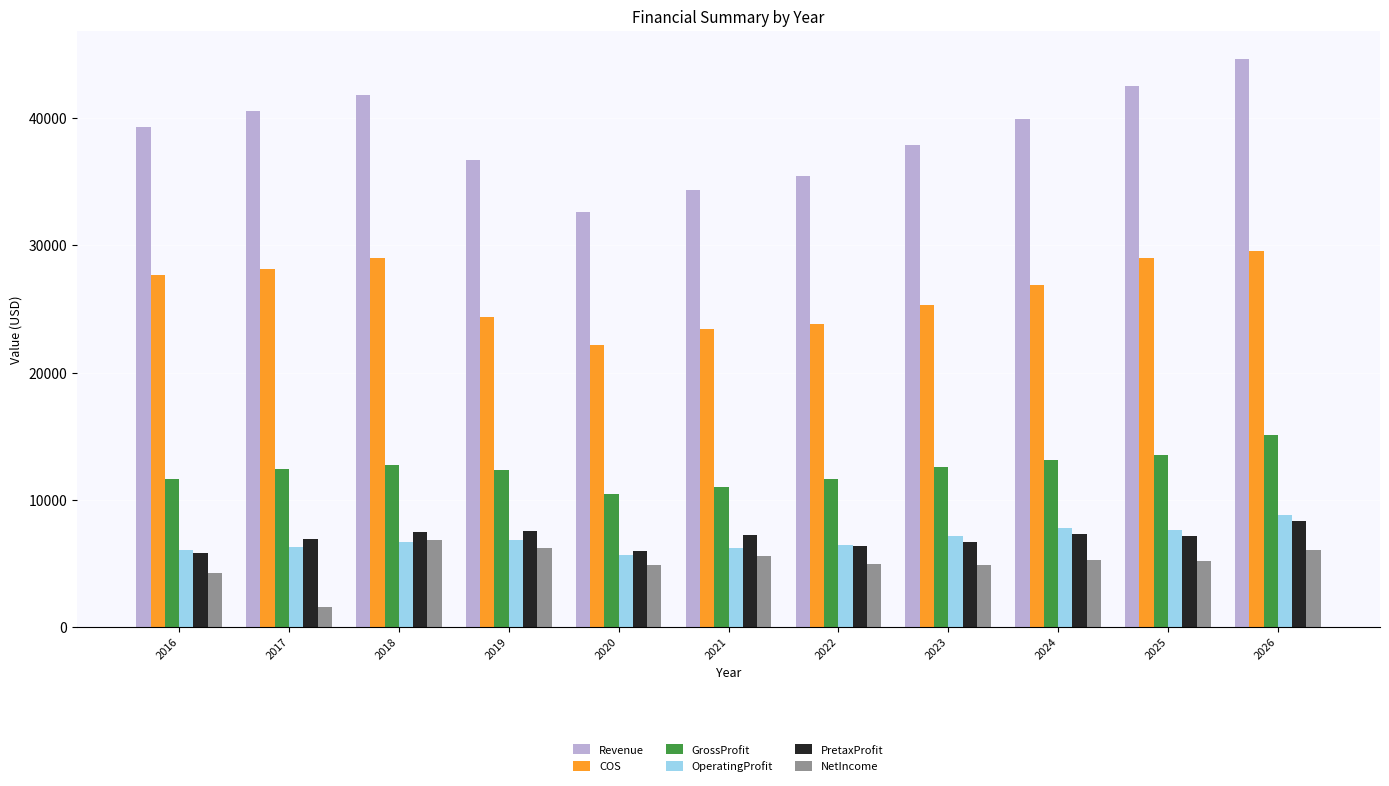

What is the difference between the Revenue values at 2026 and 2024?

4673.6